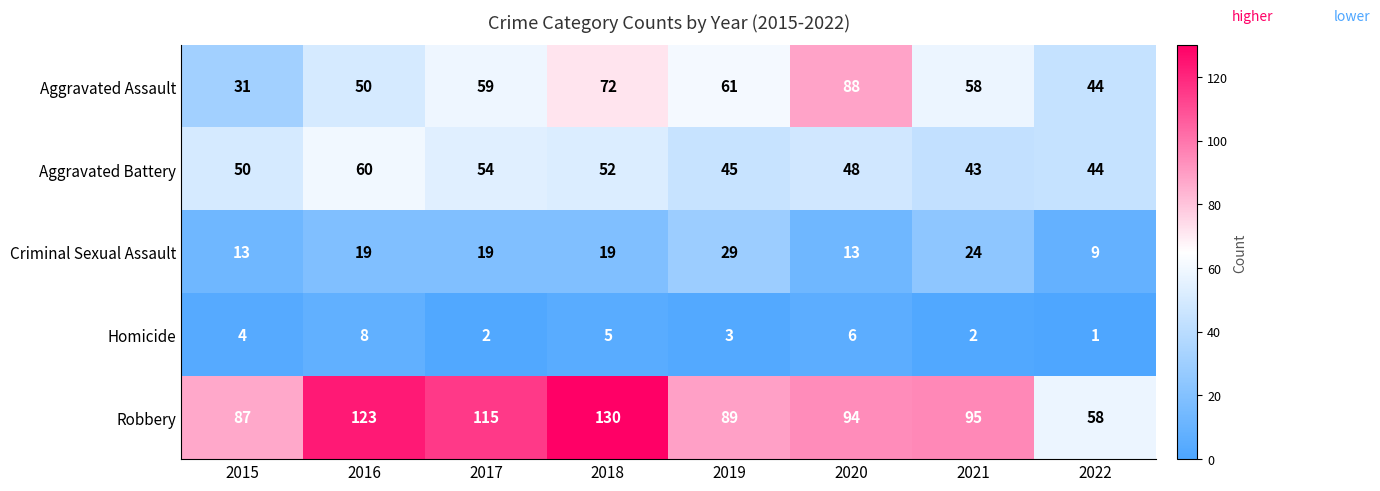

True or false: Robbery has a value of 122 at 2019.

False